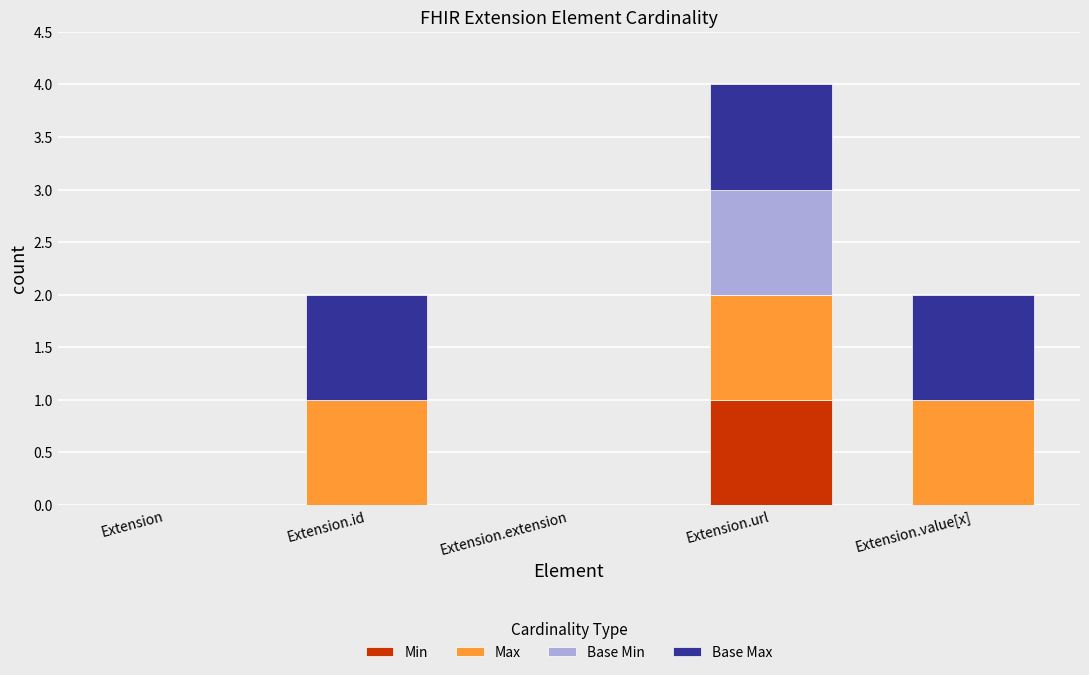

Is it true that Min equals 0 at Extension.id?

True